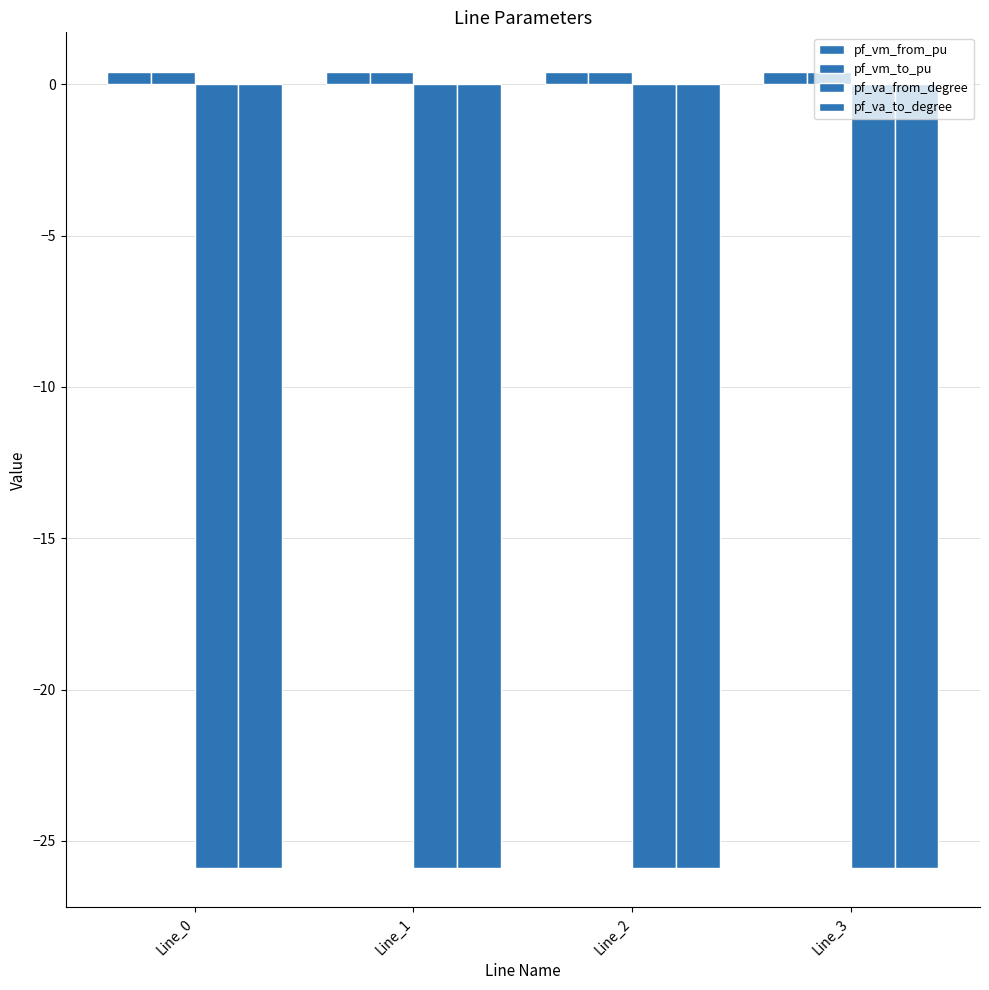

What is the total value across all series at Line_2?

-51.0